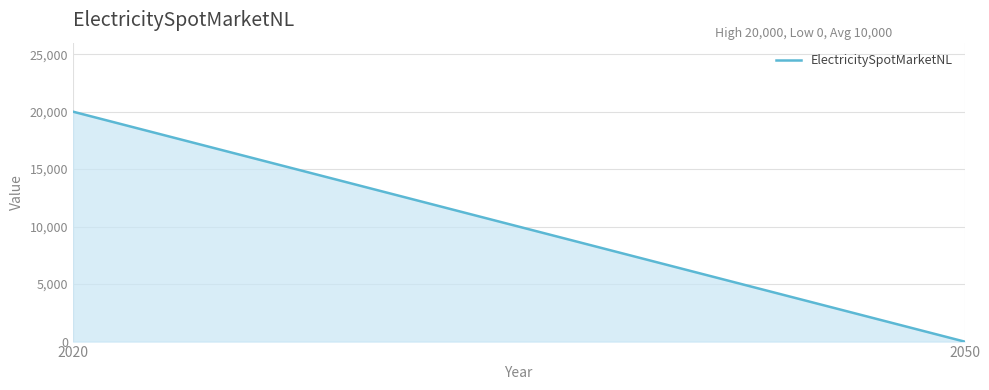

What is the maximum value shown in the chart?

20000